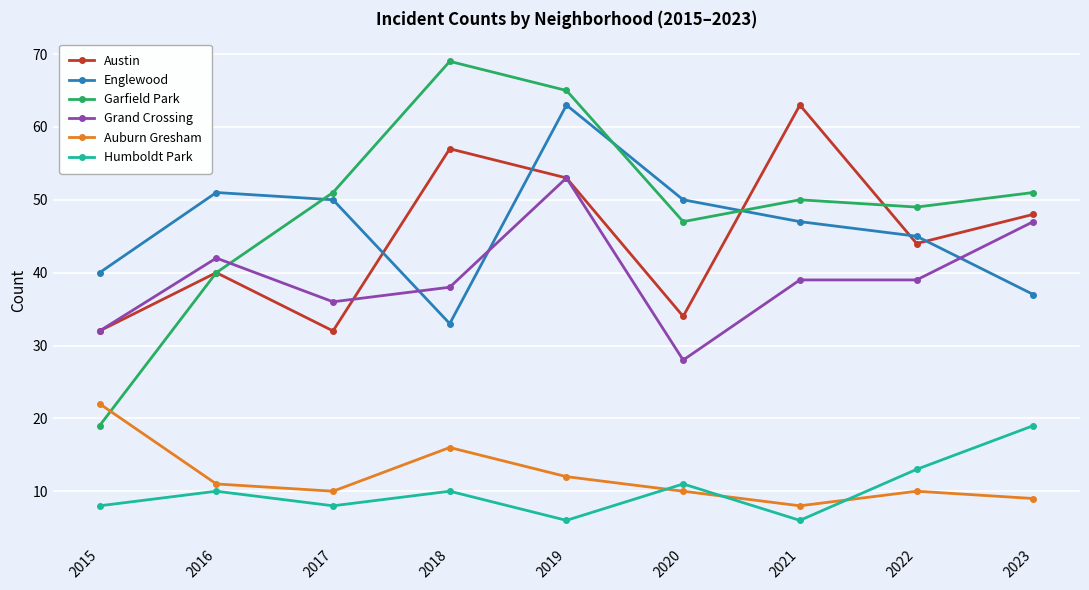

True or false: Auburn Gresham and Grand Crossing cross at least once.

False